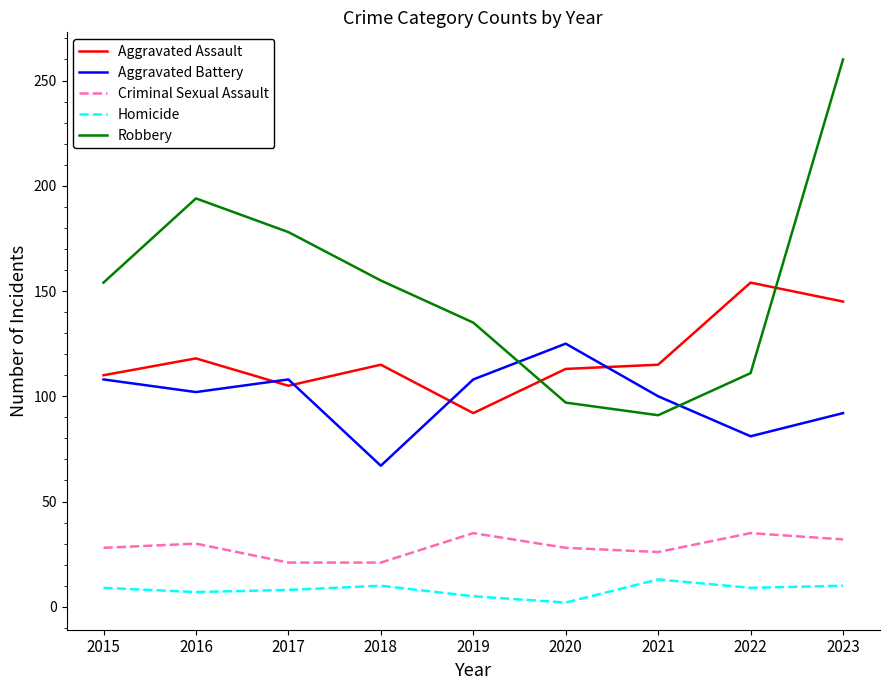

Is it true that Criminal Sexual Assault equals 38 at 2015?

False